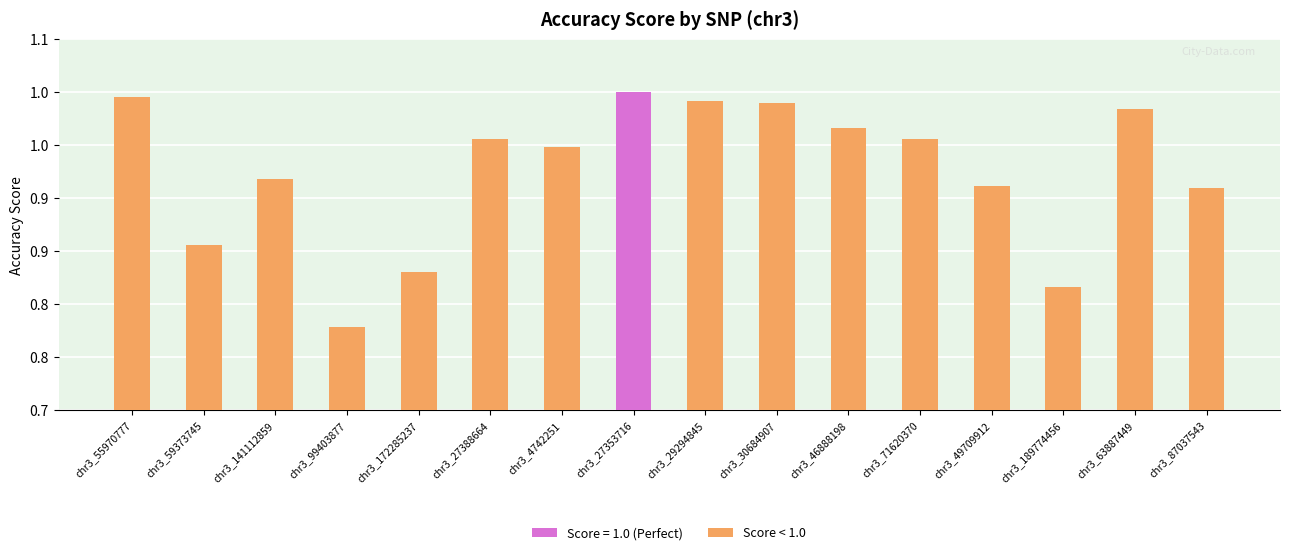

What value does the data have at chr3_55970777?

1.0